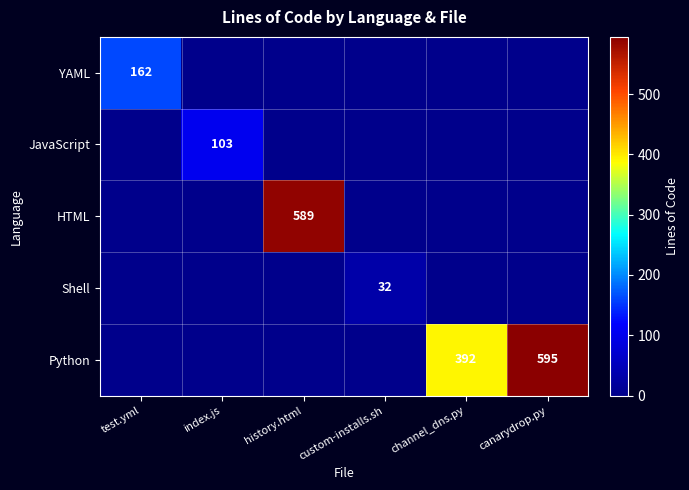

The value of YAML at test.yml is 162. True or false?

True